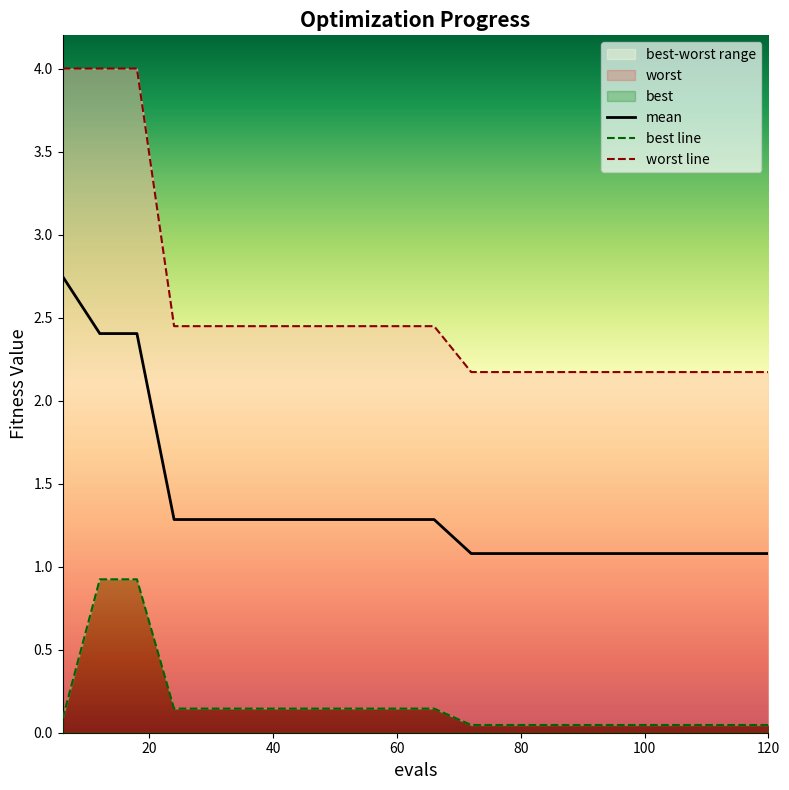

How many distinct data groups are displayed?

3